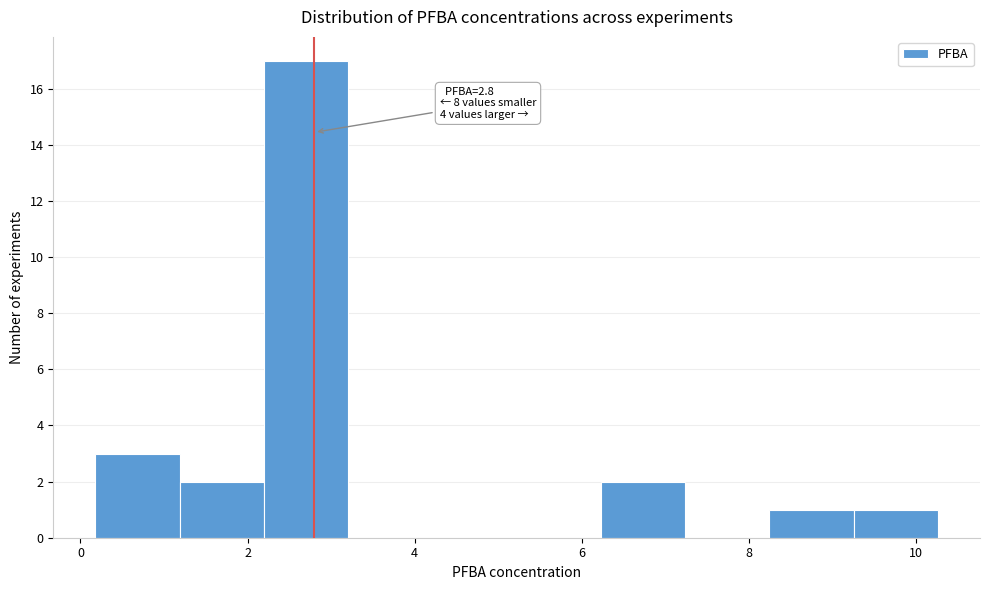

Which range on the x-axis has the tallest bar?

2.2 to 3.2